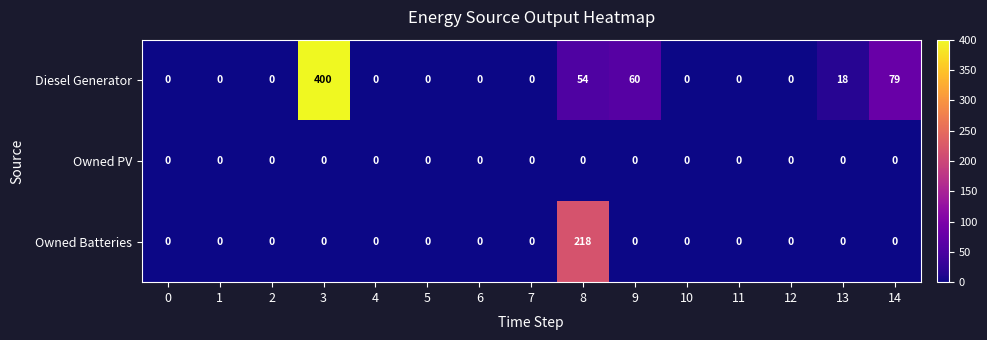

Rank the series by their average value, from lowest to highest.

Owned PV, Owned Batteries, Diesel Generator